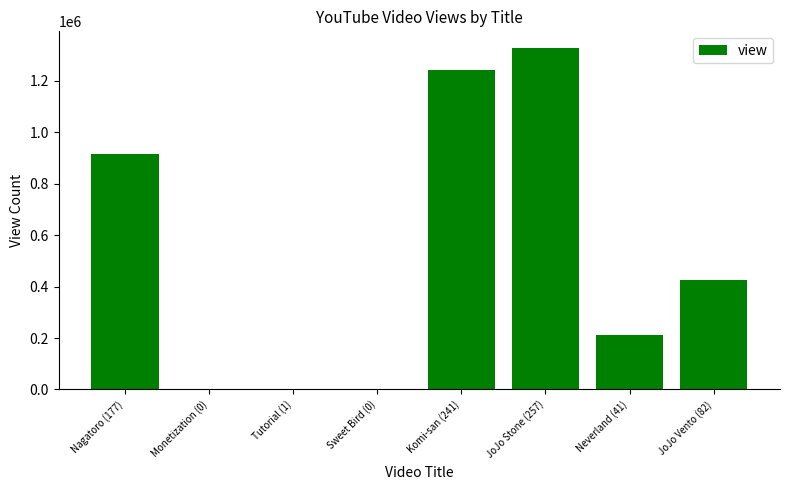

How many series are shown in this chart?

1